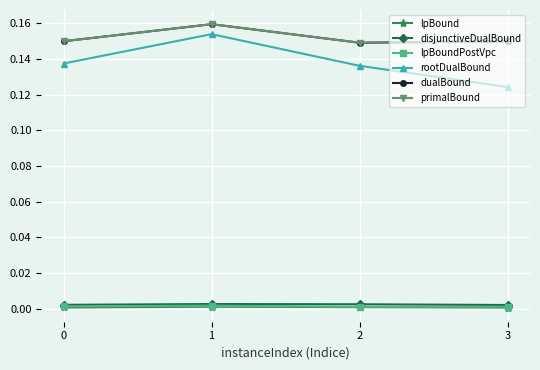

Is it true that rootDualBound equals 0.1 at 1?

False